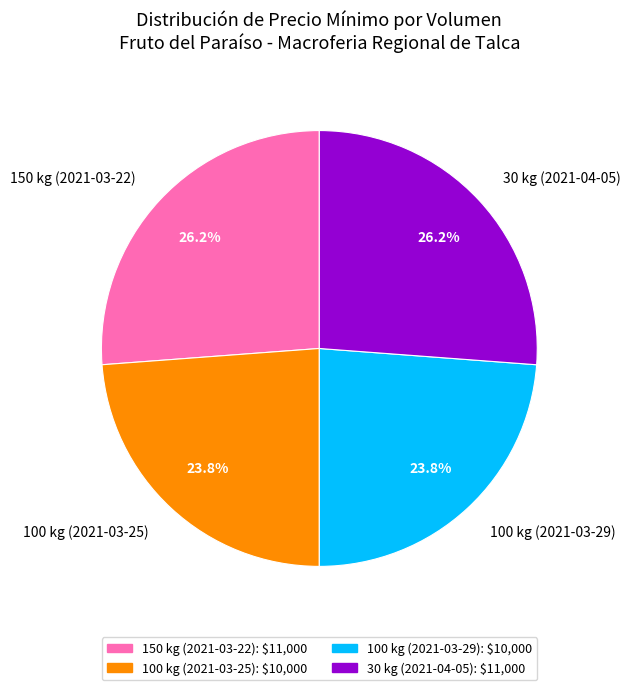

Combined, what portion of the pie is 150 kg (2021-03-22) and 100 kg (2021-03-29)?

50.0%